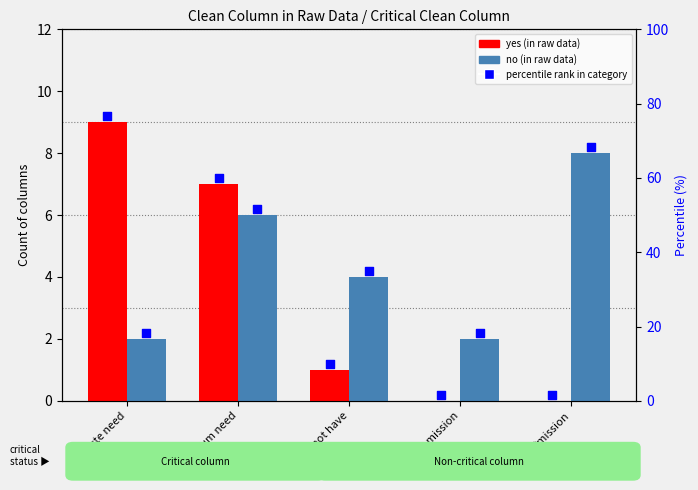

At how many categories does at least one series exceed 6?

3